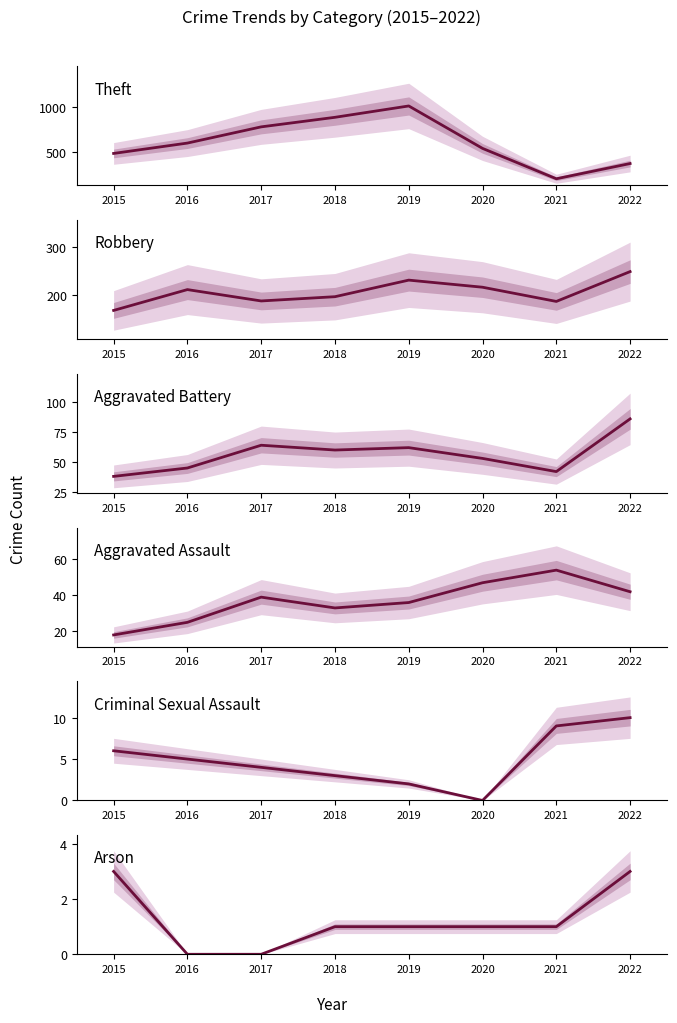

The value of Theft at 2019 is 1008. True or false?

True